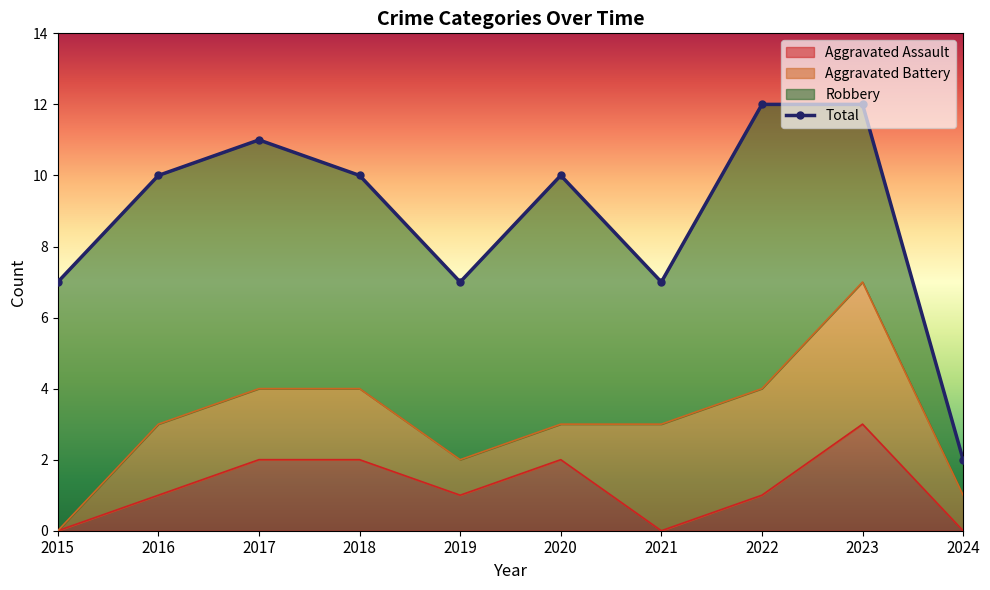

How many categories are shown in the chart?

10